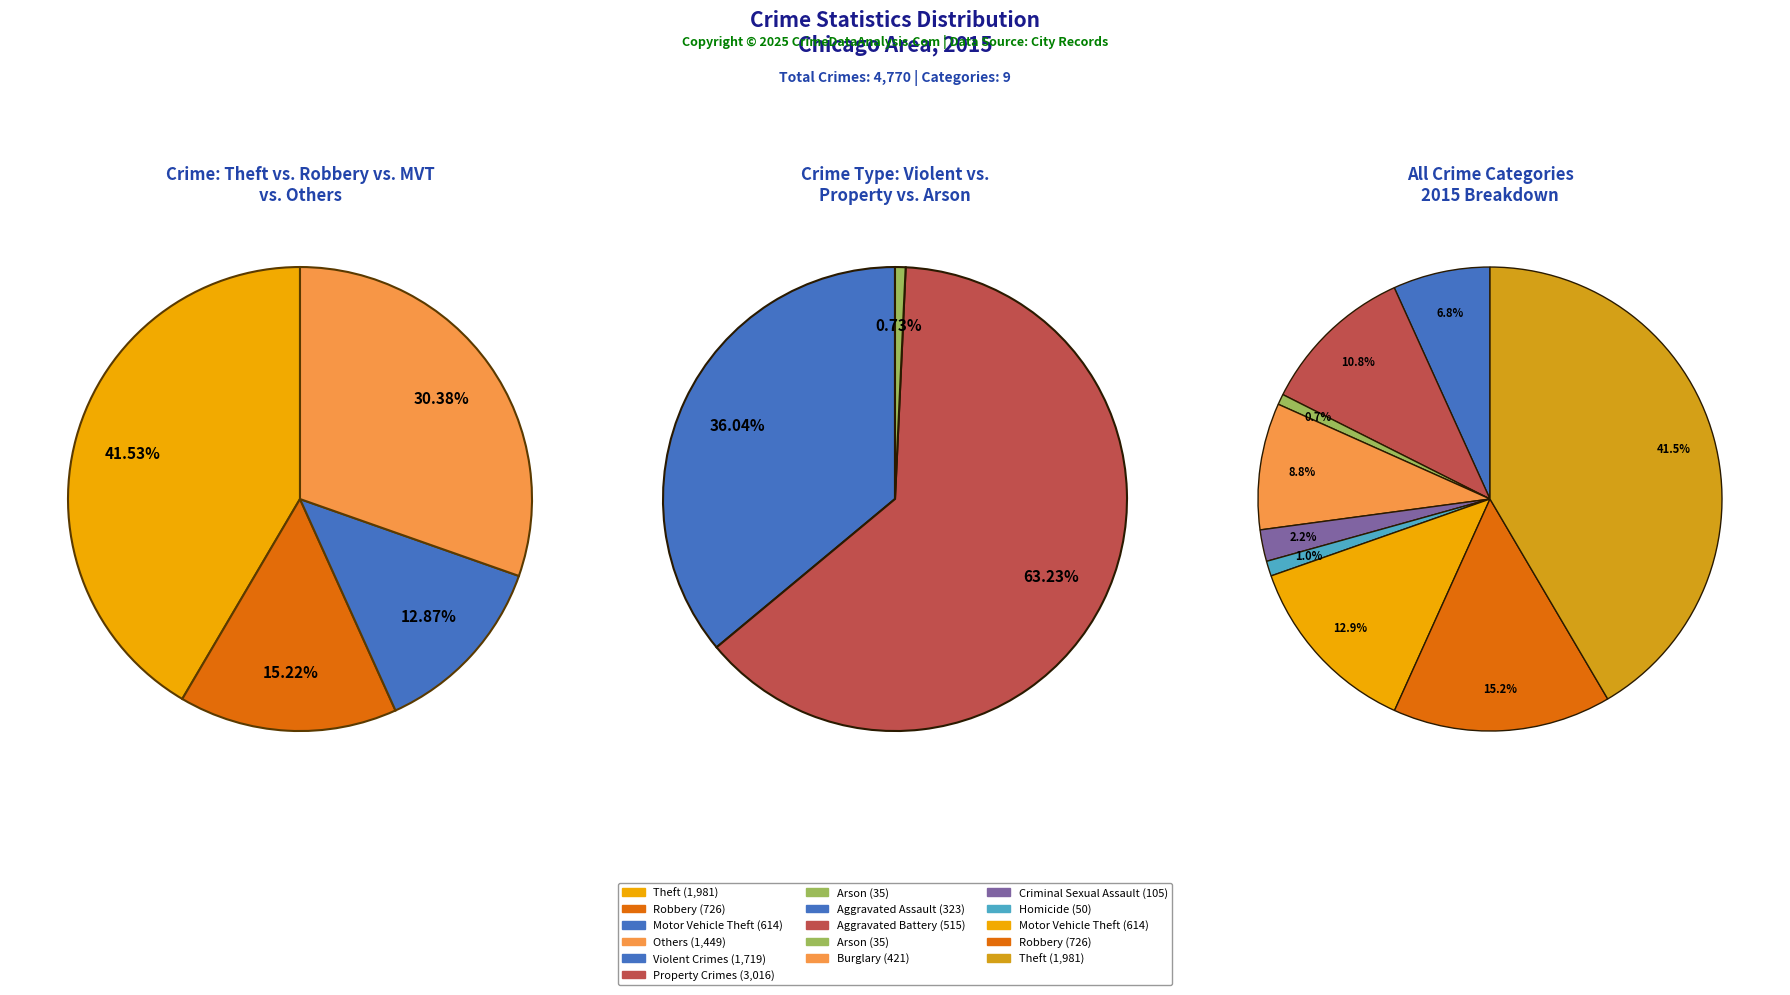

Is there any slice that represents more than half of the pie?

No